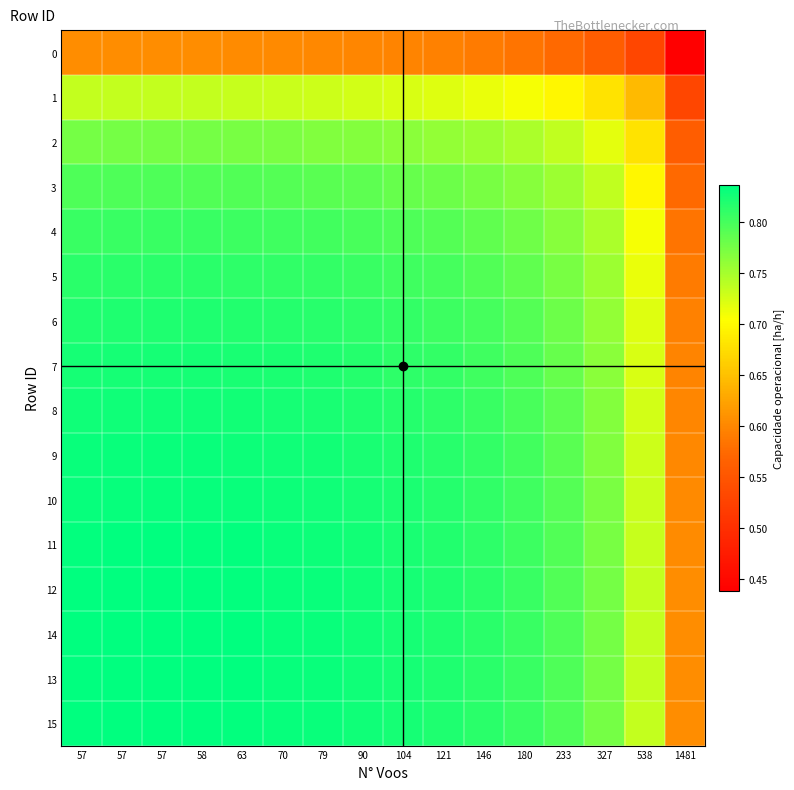

Which category has the highest value across all series?

57